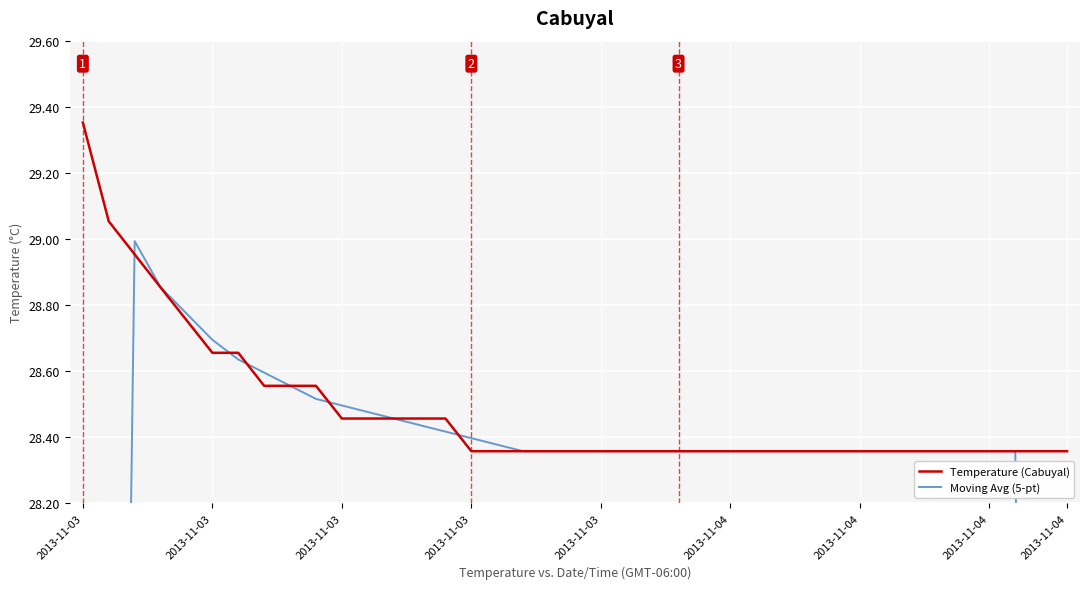

How many distinct data groups are displayed?

2